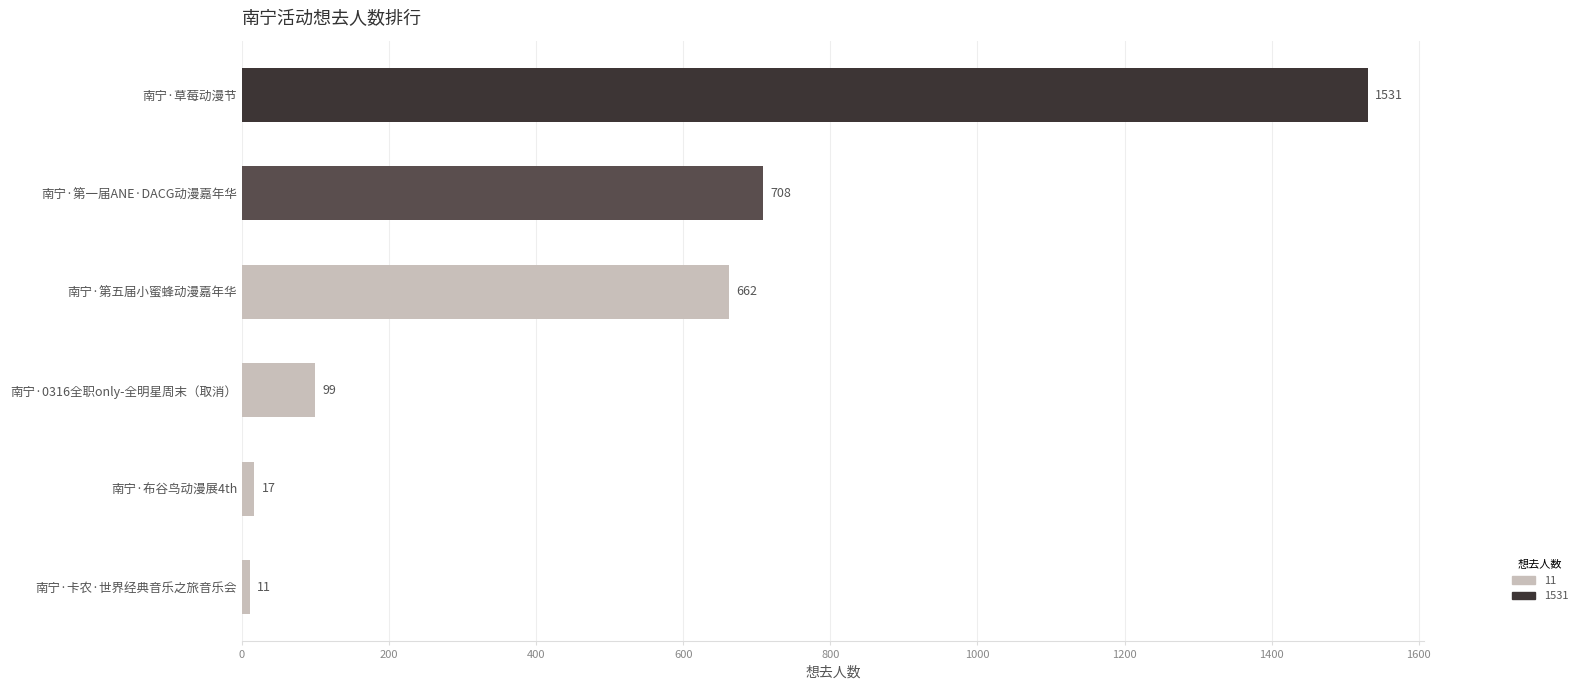

What is the sum of all values?

3028